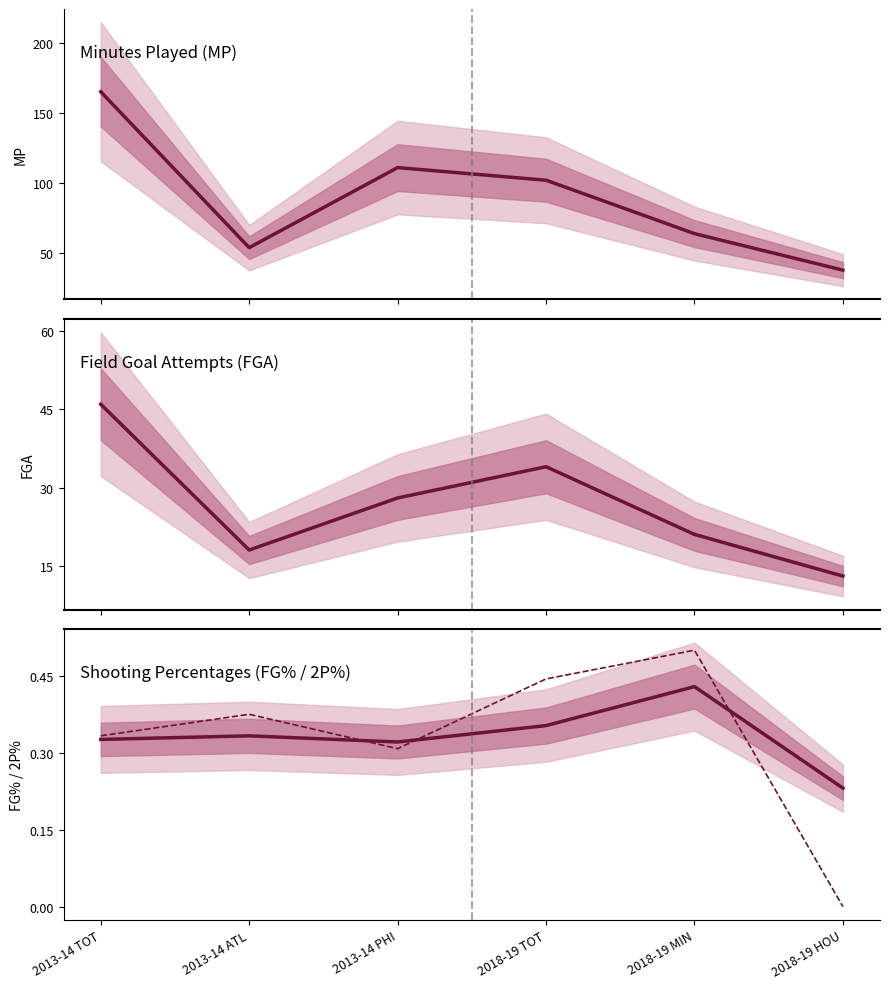

Which series has the largest range (max minus min)?

MP